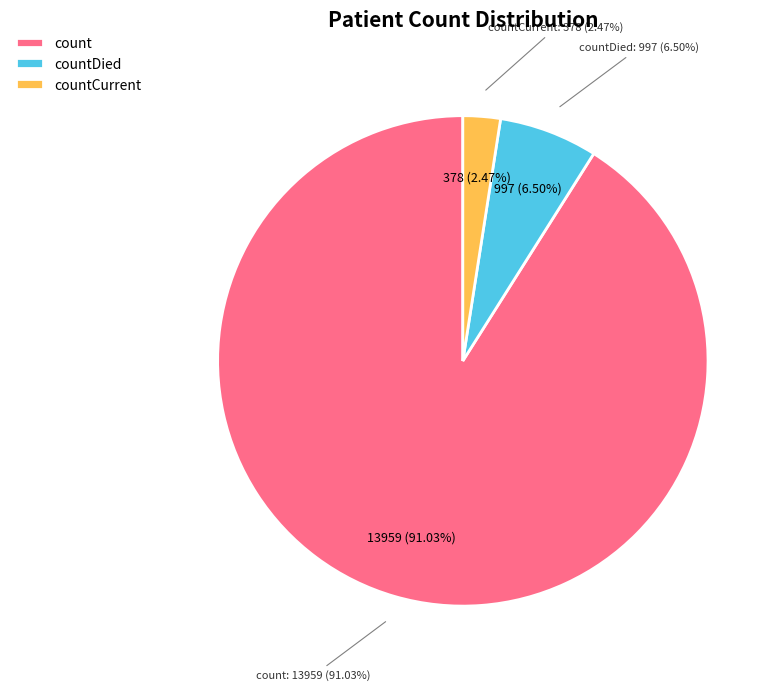

How many segments does this pie chart have?

3